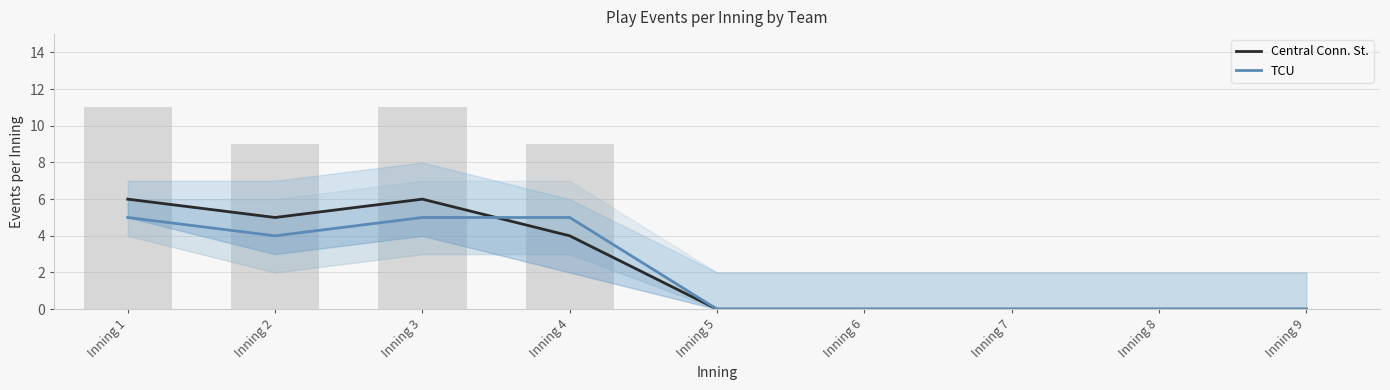

The TCU series shows 4 at Inning 2. True or false?

True